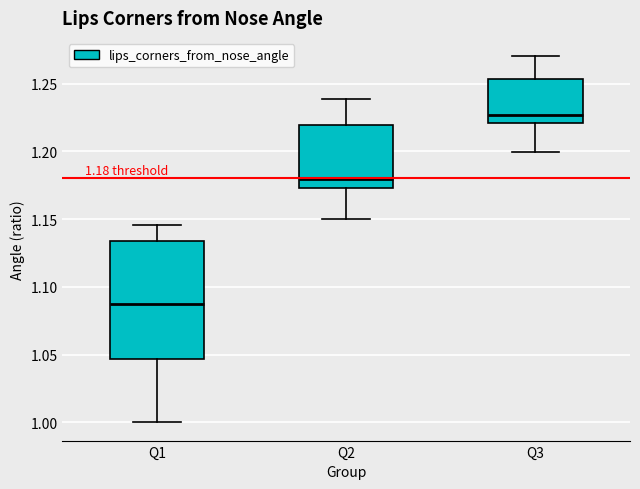

Which box is the tallest, from its lower edge to its upper edge?

Q1